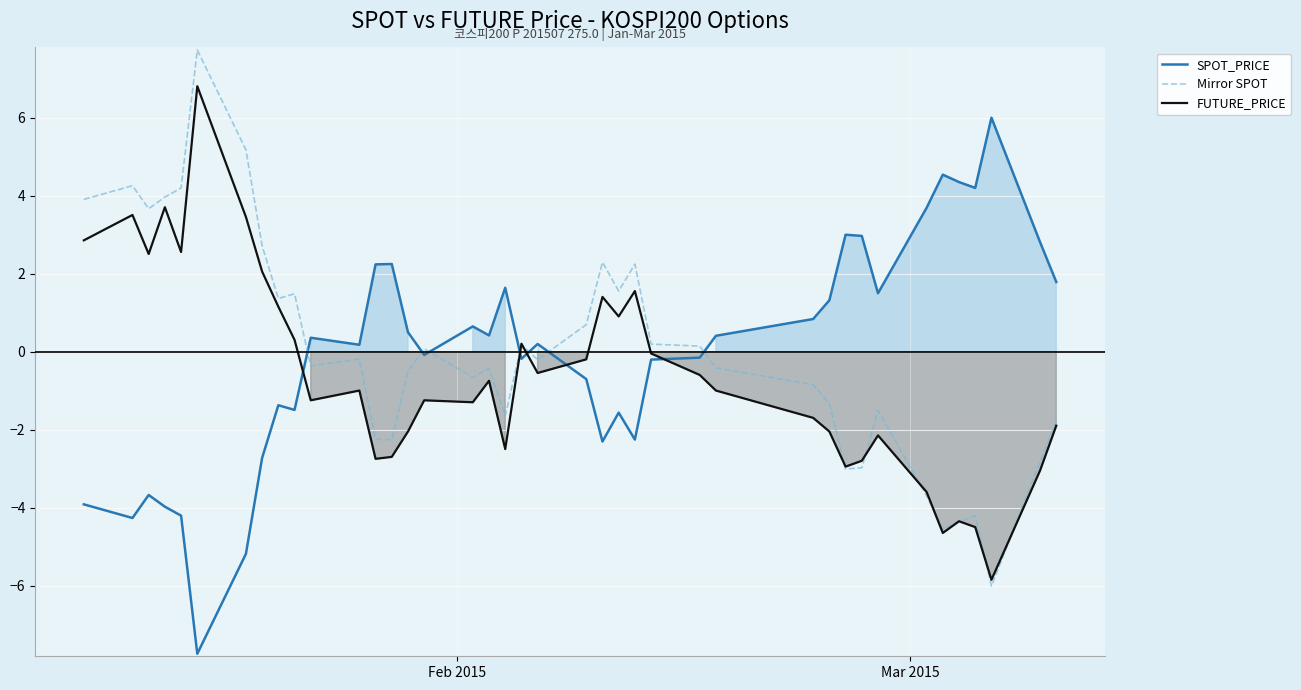

How many series are shown in this chart?

3